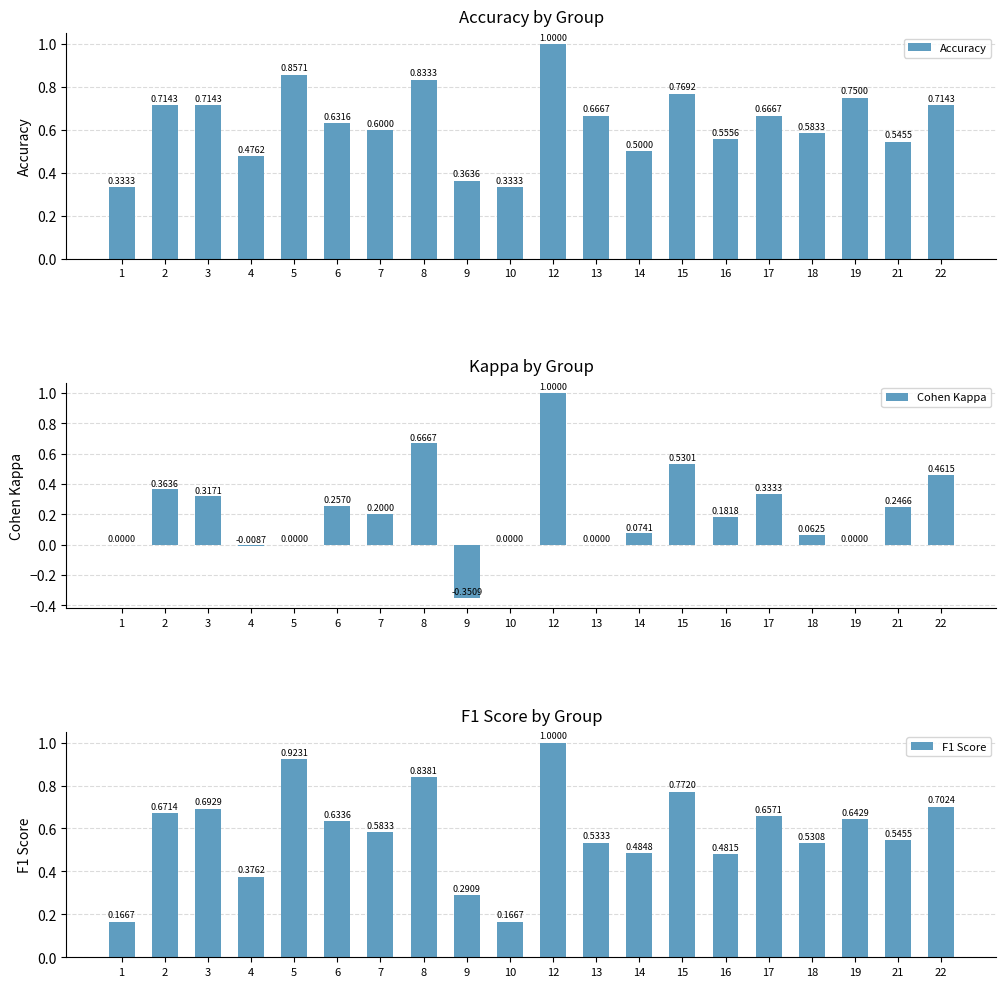

Reading right to left, transcribe all the data shown in this chart.

Accuracy: 22=0.7	21=0.5	19=0.8	18=0.6	17=0.7	16=0.6	15=0.8	14=0.5	13=0.7	12=1.0	10=0.3	9=0.4	8=0.8	7=0.6	6=0.6	5=0.9	4=0.5	3=0.7	2=0.7	1=0.3
Cohen Kappa: 22=0.5	21=0.2	19=0.0	18=0.1	17=0.3	16=0.2	15=0.5	14=0.1	13=0.0	12=1.0	10=0.0	9=-0.4	8=0.7	7=0.2	6=0.3	5=0.0	4=-0.0	3=0.3	2=0.4	1=0.0
F1 Score: 22=0.7	21=0.5	19=0.6	18=0.5	17=0.7	16=0.5	15=0.8	14=0.5	13=0.5	12=1.0	10=0.2	9=0.3	8=0.8	7=0.6	6=0.6	5=0.9	4=0.4	3=0.7	2=0.7	1=0.2